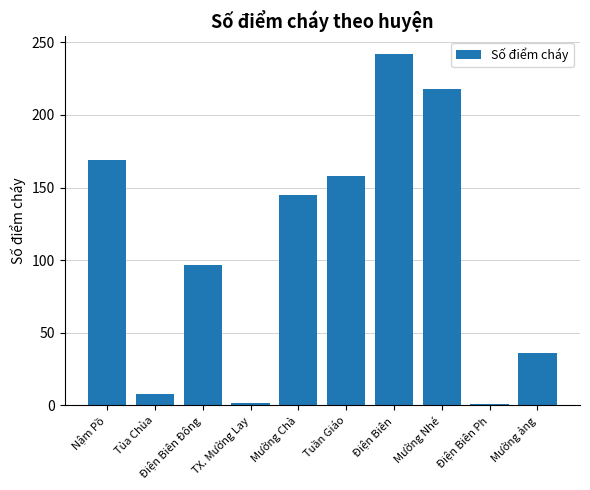

Where is the data nearest to the value 121?

Điện Biên Đông